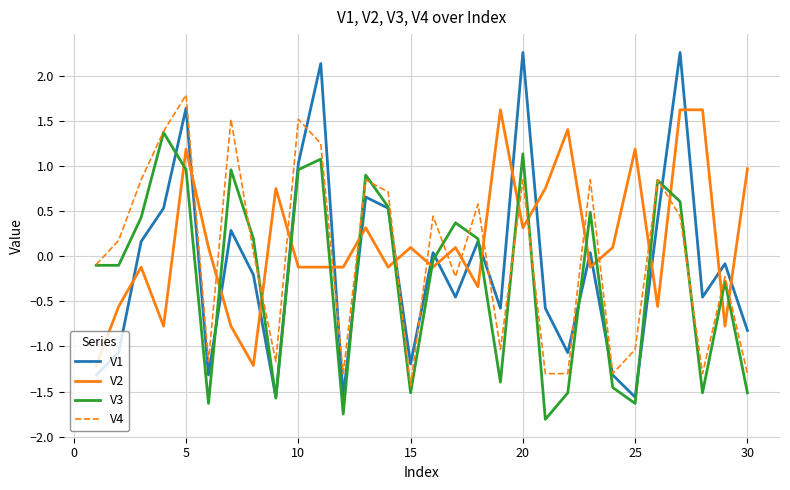

Which series ends up on top after the final intersection of V2 and V3?

V2